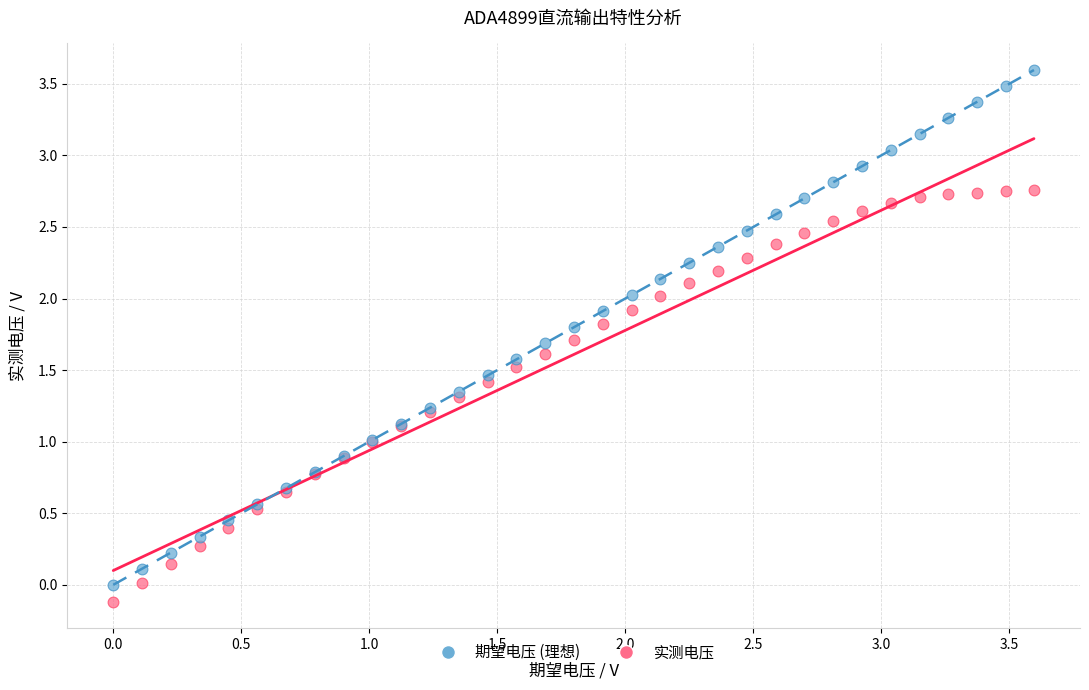

What is the X range (max minus min) for the scatter plot?

3.6